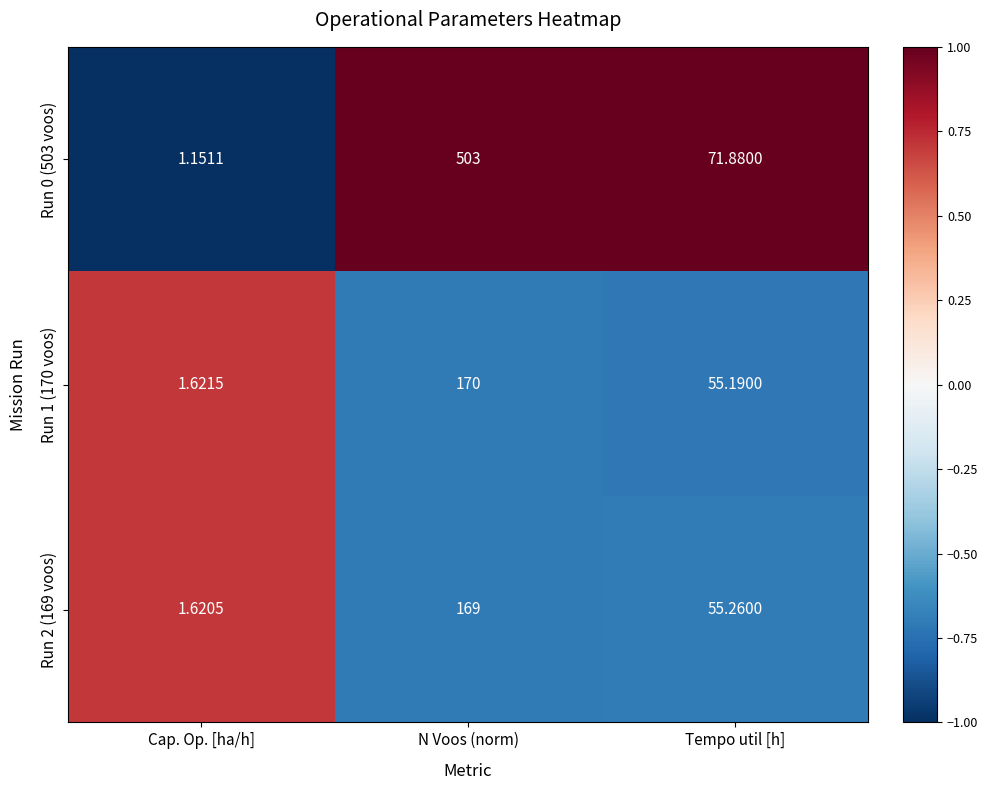

Is the value of Run 2 (169 voos) at Tempo util [h] greater than the value of Run 1 (170 voos) at Tempo util [h]?

Yes